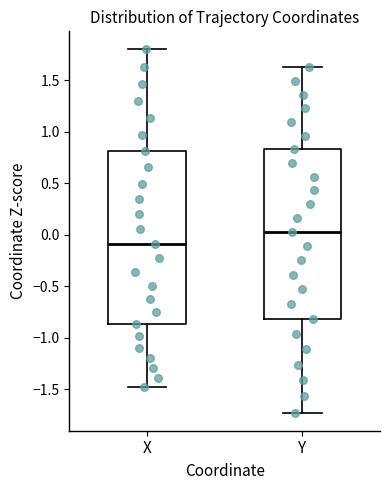

Which box has the highest median line?

Y